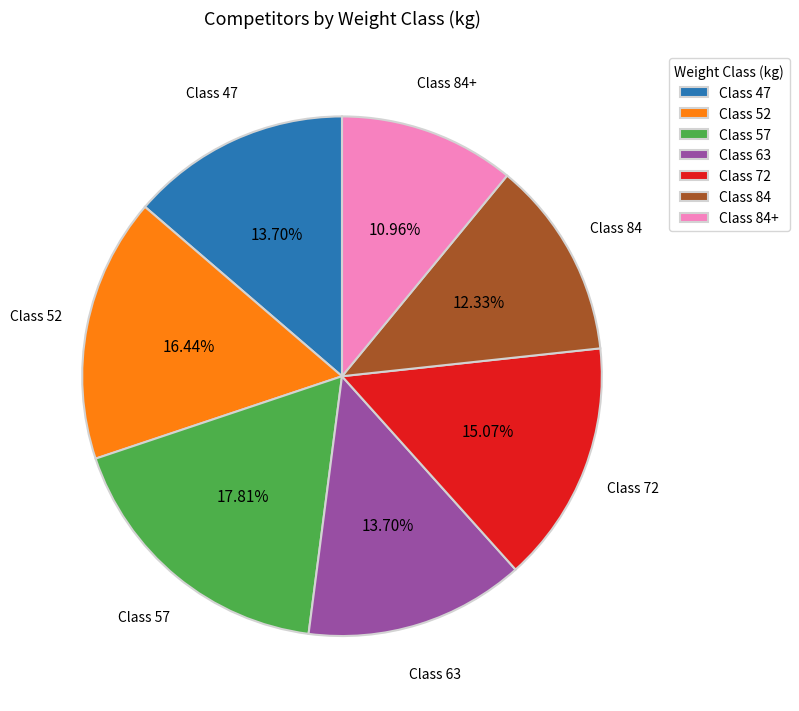

Approximately how many times larger is the value at Class 84 compared to Class 57?

0.7